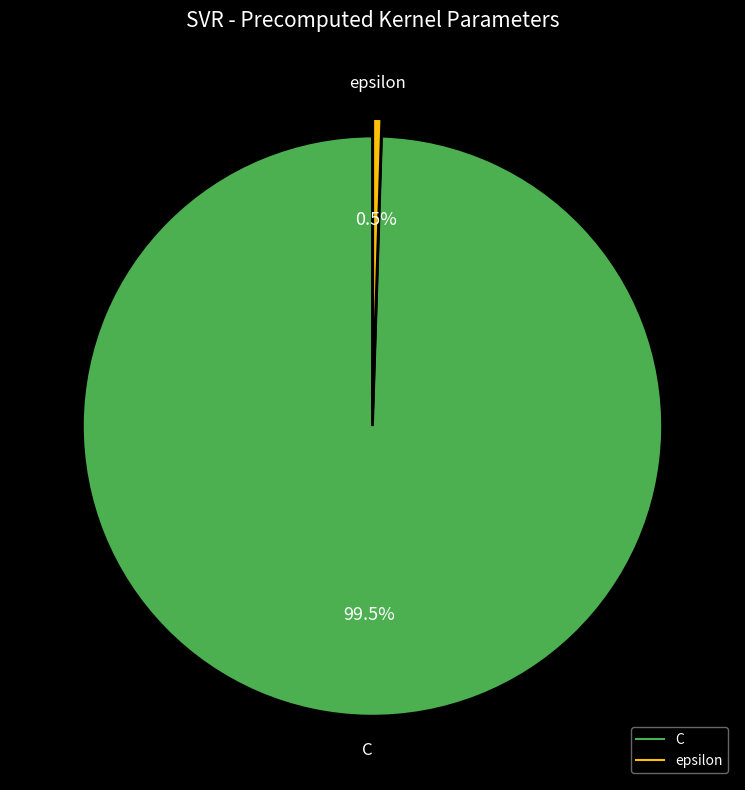

Rank the categories by value from lowest to highest.

epsilon, C